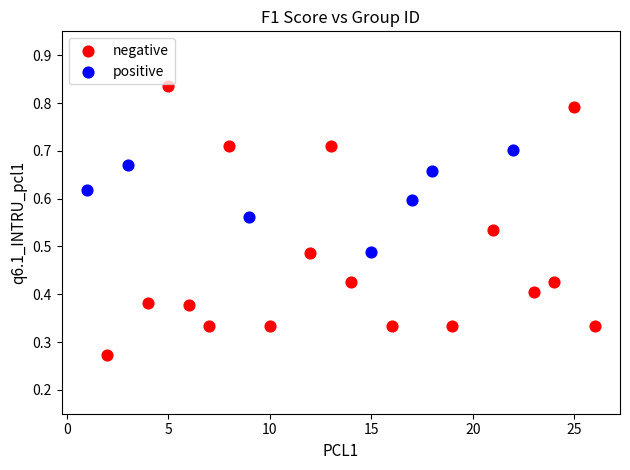

Which series has the largest Y range (max minus min)?

negative